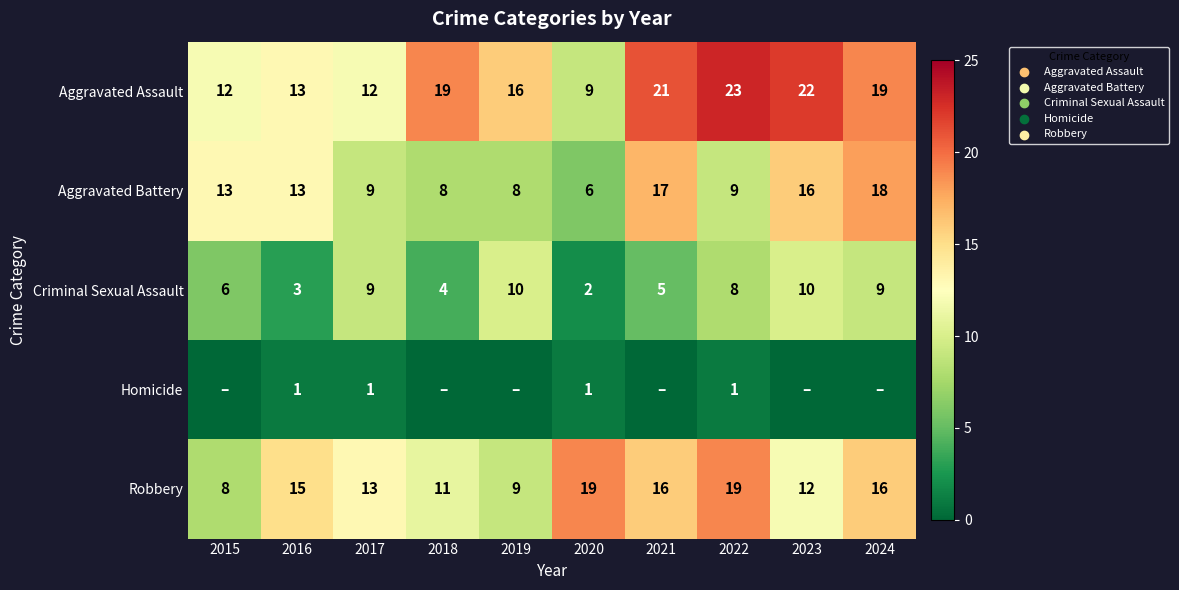

True or false: Aggravated Assault has a value of 19 at 2024.

True